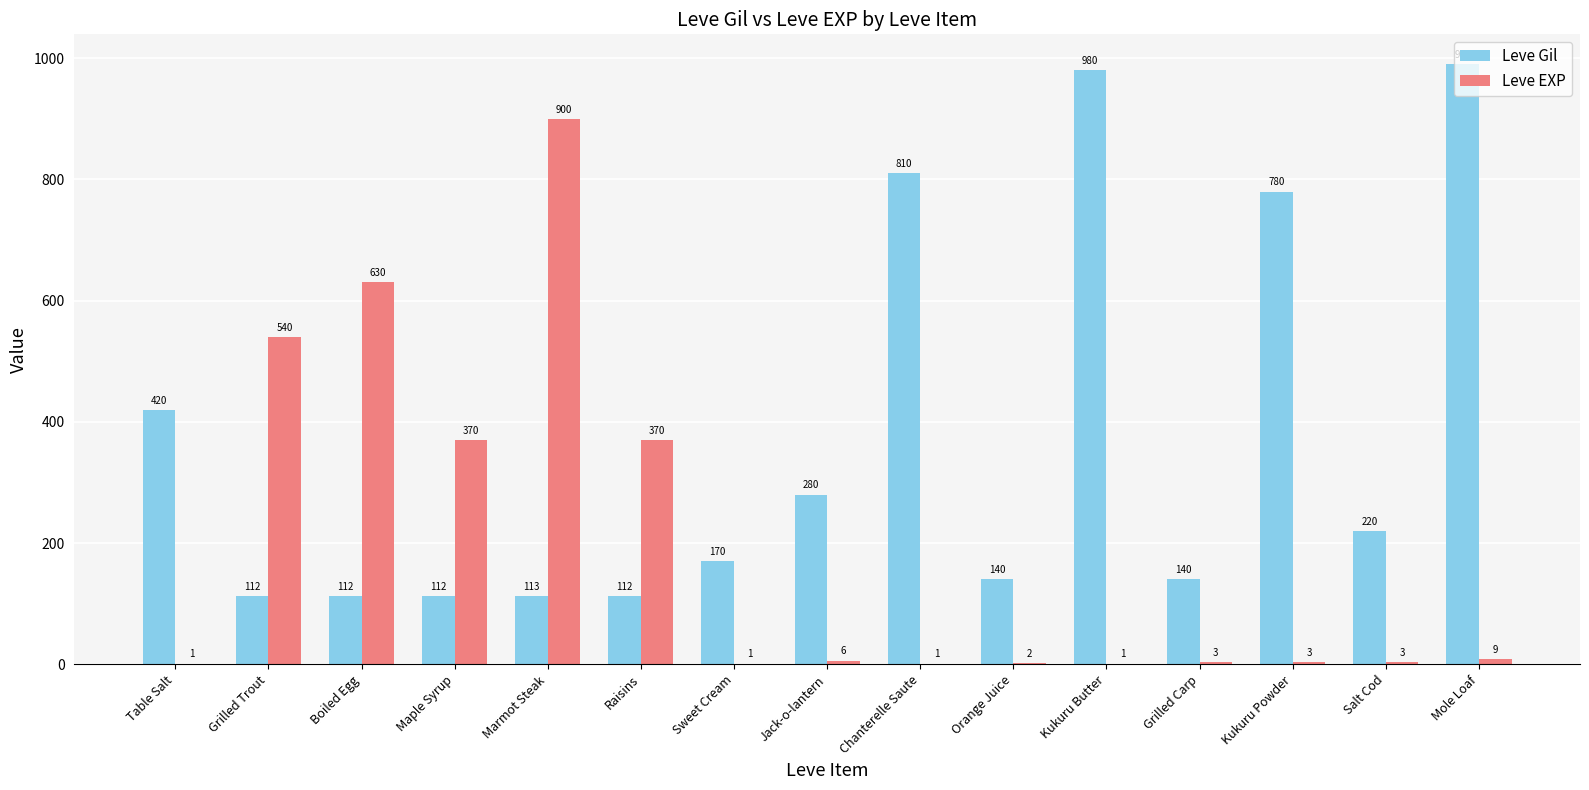

Is it true that Leve Gil equals 177 at Boiled Egg?

False